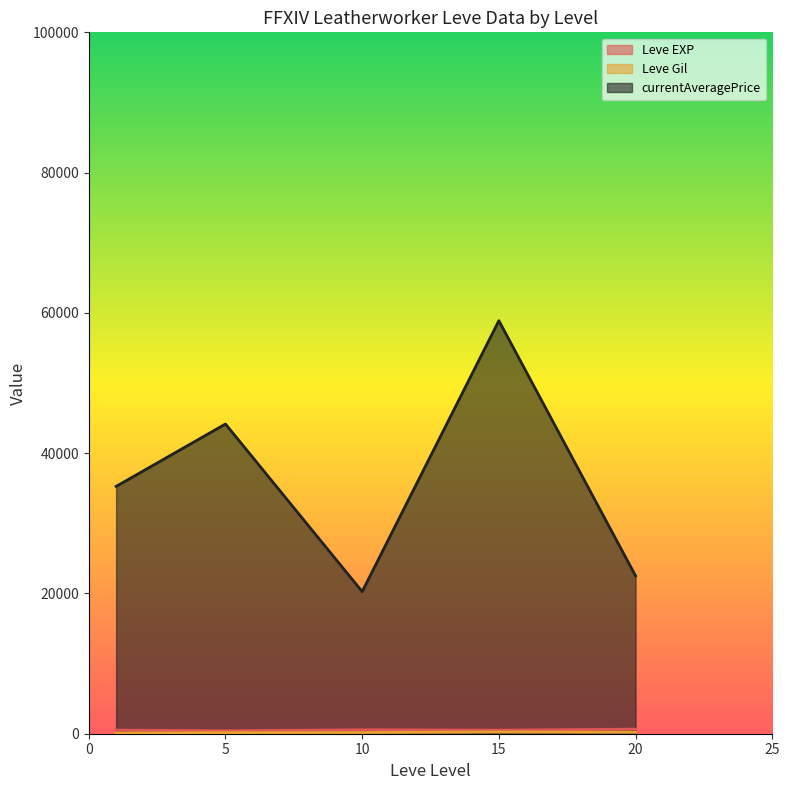

Where is the first local minimum for Leve Gil?

5